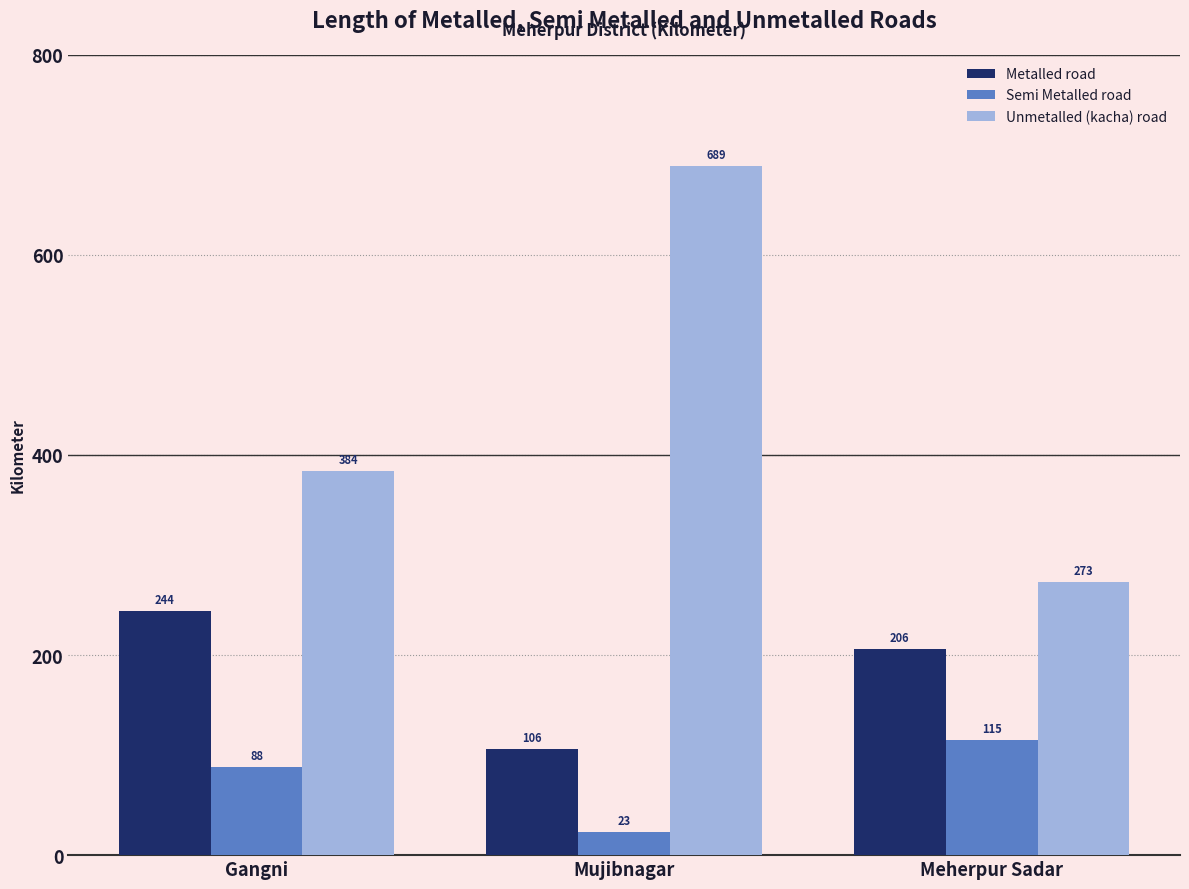

What is the lowest value of the Metalled road series?

106